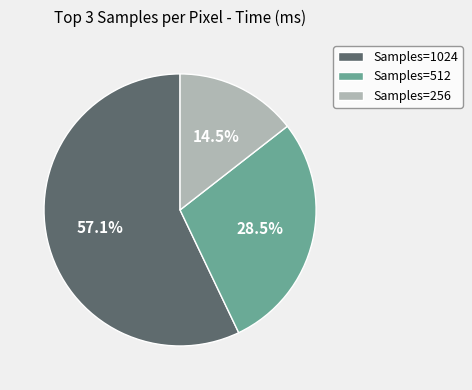

How many slices are in this pie chart?

3